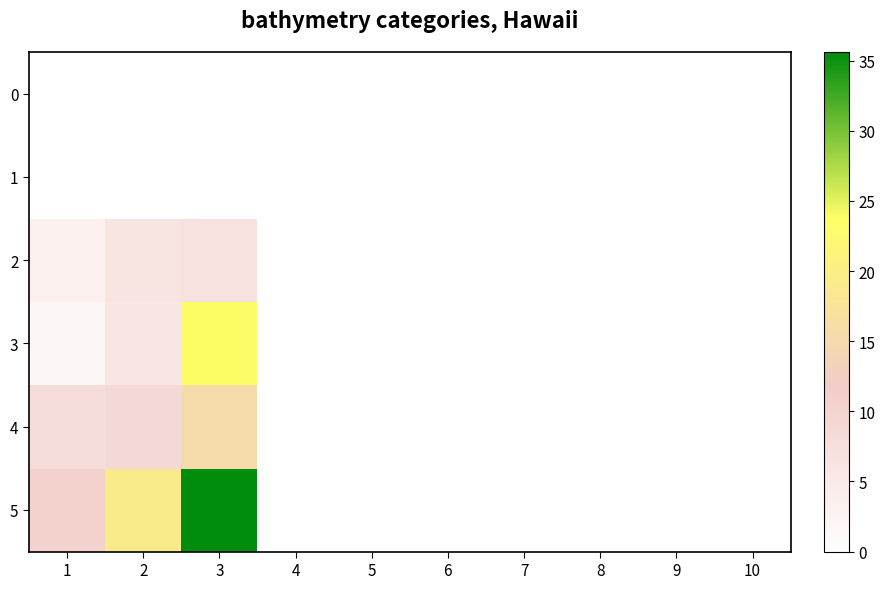

At how many categories does at least one series exceed 0?

3